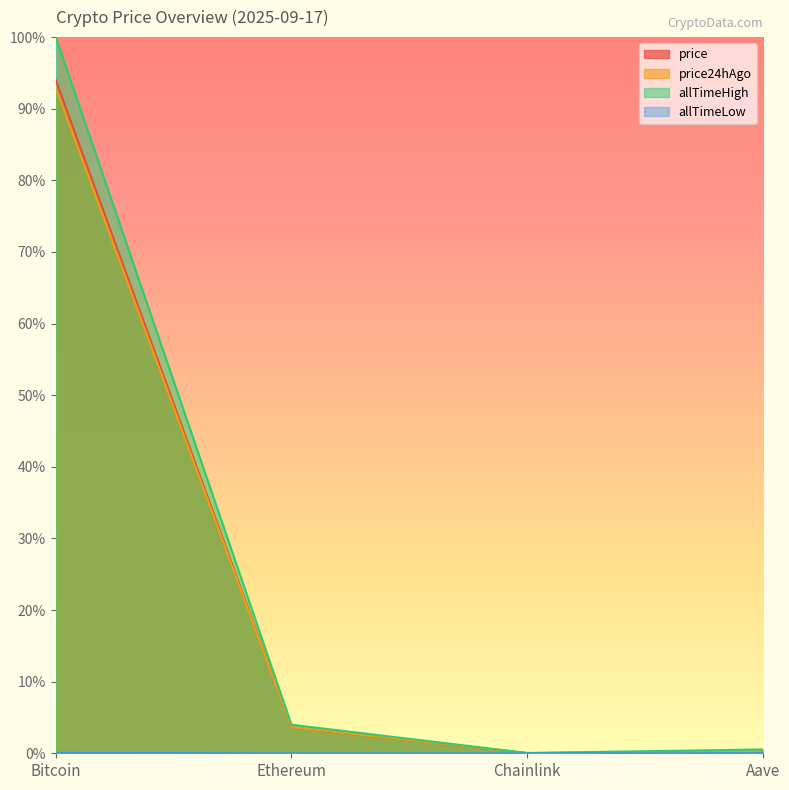

Reading left to right, list all the values displayed in this chart.

price: Bitcoin=0.9	Ethereum=0.0	Chainlink=0.0	Aave=0.0
price24hAgo: Bitcoin=0.9	Ethereum=0.0	Chainlink=0.0	Aave=0.0
allTimeHigh: Bitcoin=1.0	Ethereum=0.0	Chainlink=0.0	Aave=0.0
allTimeLow: Bitcoin=0.0	Ethereum=0.0	Chainlink=0.0	Aave=0.0